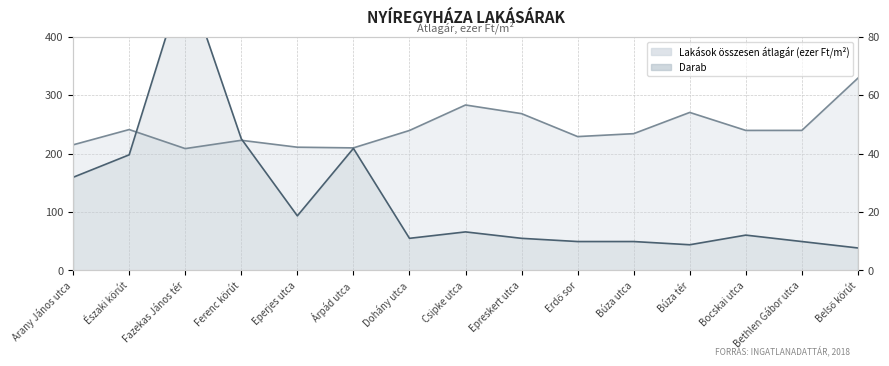

Where do Lakások összesen átlagár and Darab first cross each other?

Északi körút and Fazekas János tér